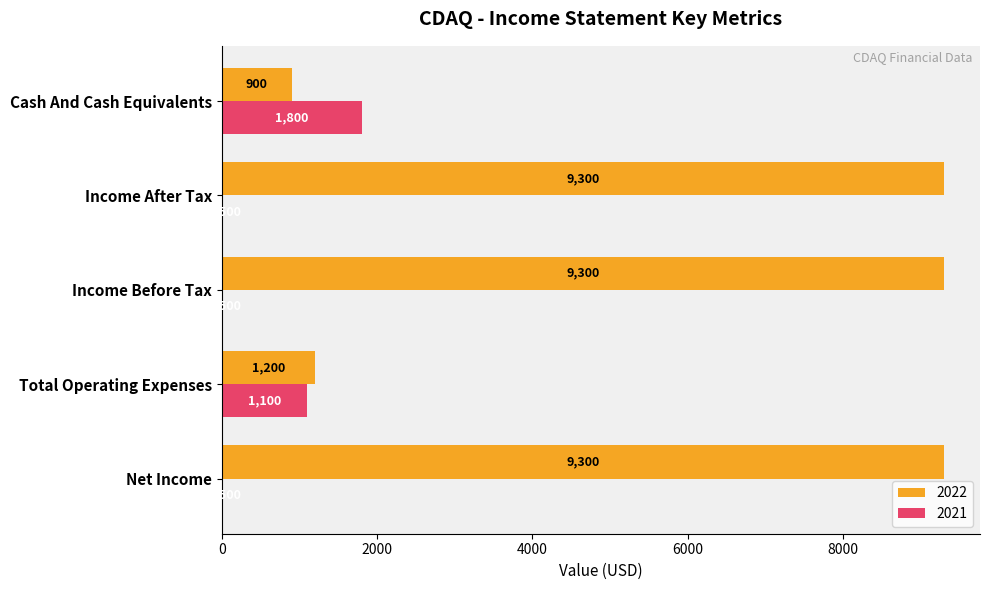

Count the number of categories in the chart.

5